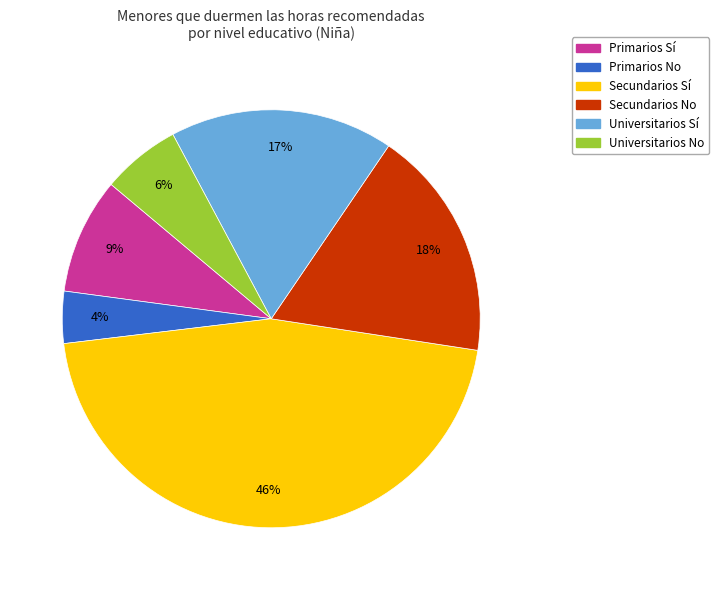

How many segments does this pie chart have?

6